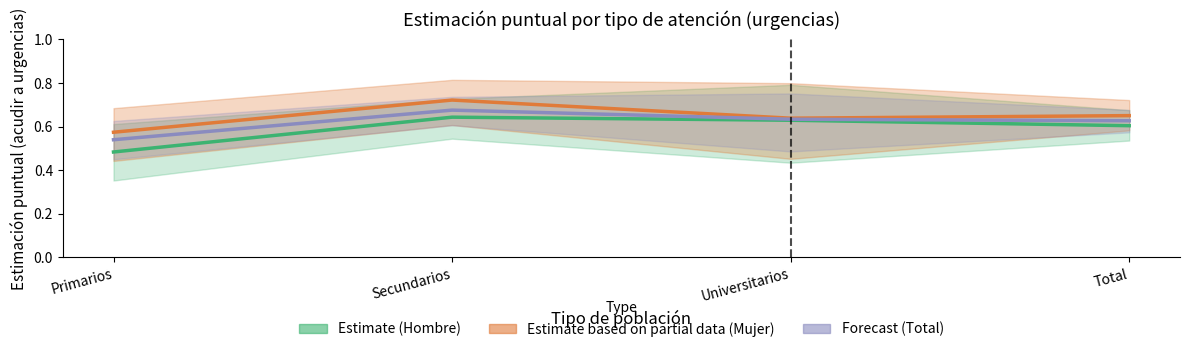

Count the number of data series in this chart.

3